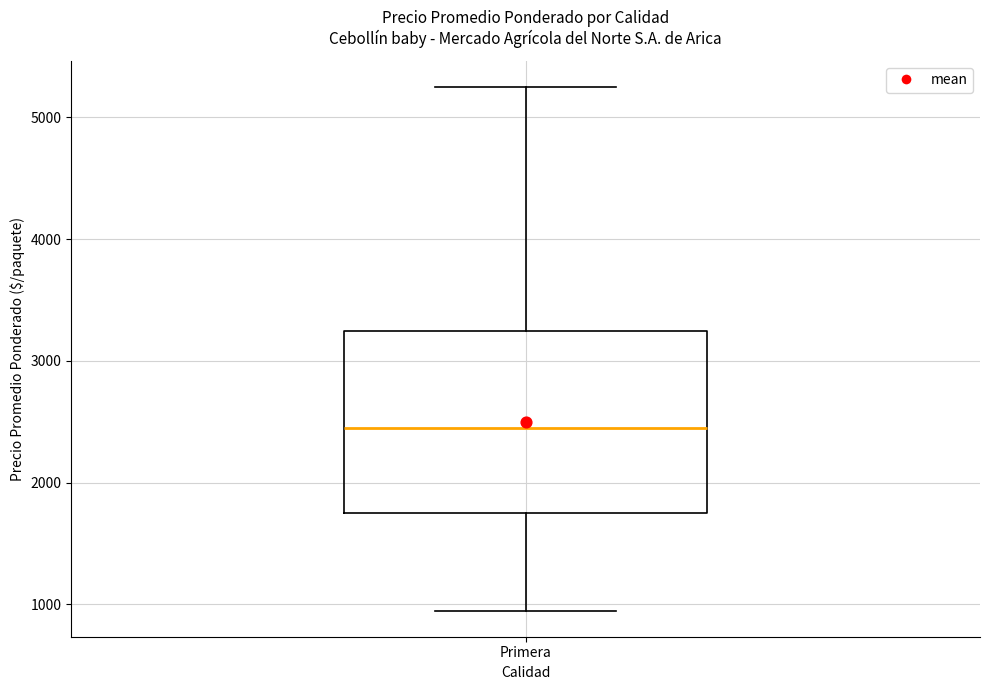

Read this box plot against the y-axis: the position of the median line, the range covered by the box, and the ends of both whiskers. The values are not printed on the chart, so give them approximately, as read against the axis.

median 2500, box 1800 to 3300, whiskers 1000 to 5300